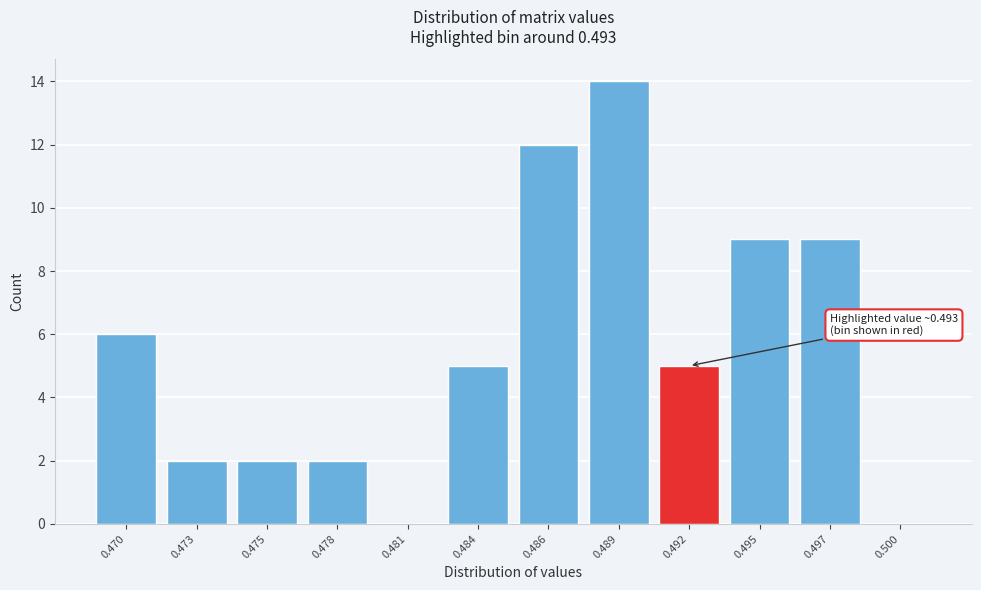

What is the change in value from 0.475 to 0.489?

+12